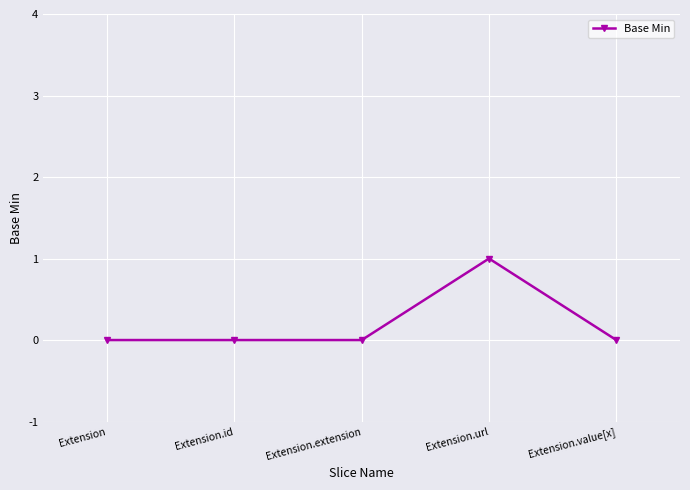

Reading left to right, extract all data points from this chart.

0	0	0	1	0